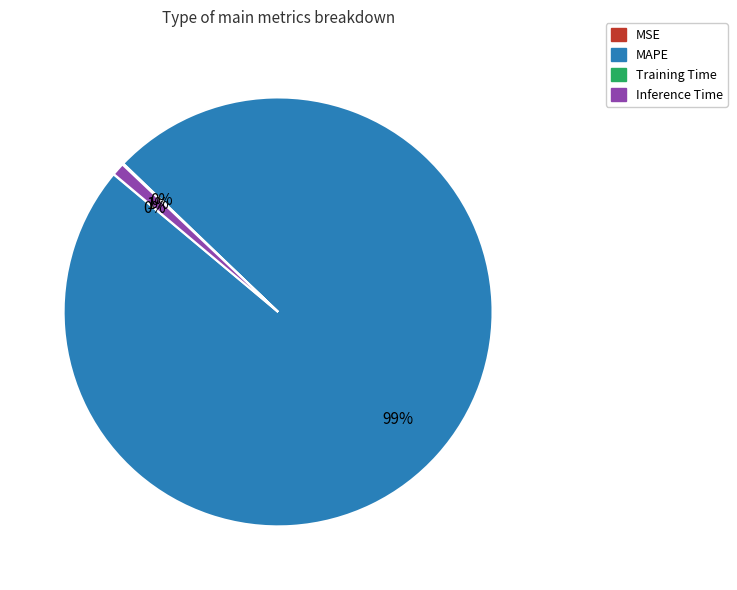

Is there a majority slice in this chart?

Yes